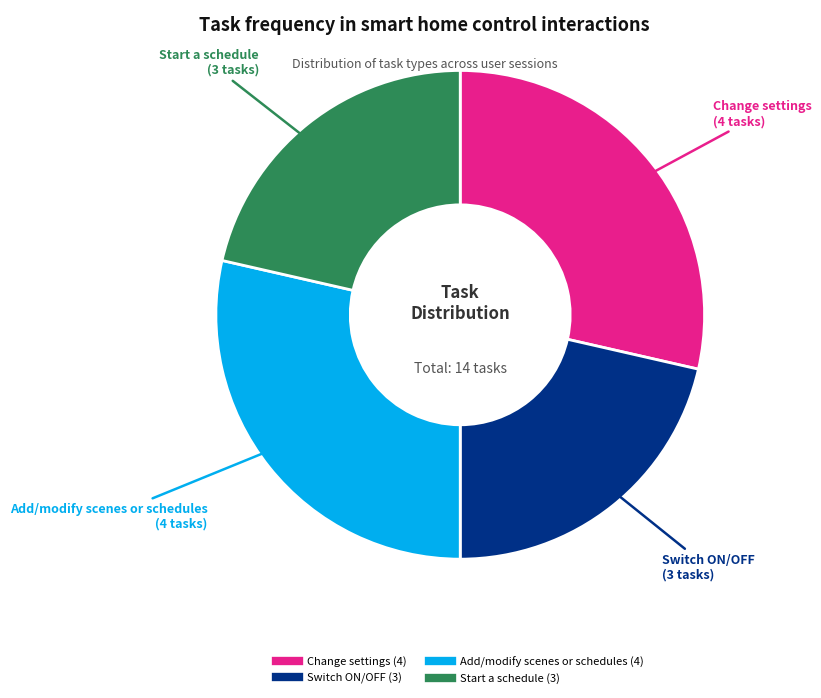

Is Add/modify scenes or schedules the majority of the pie?

No